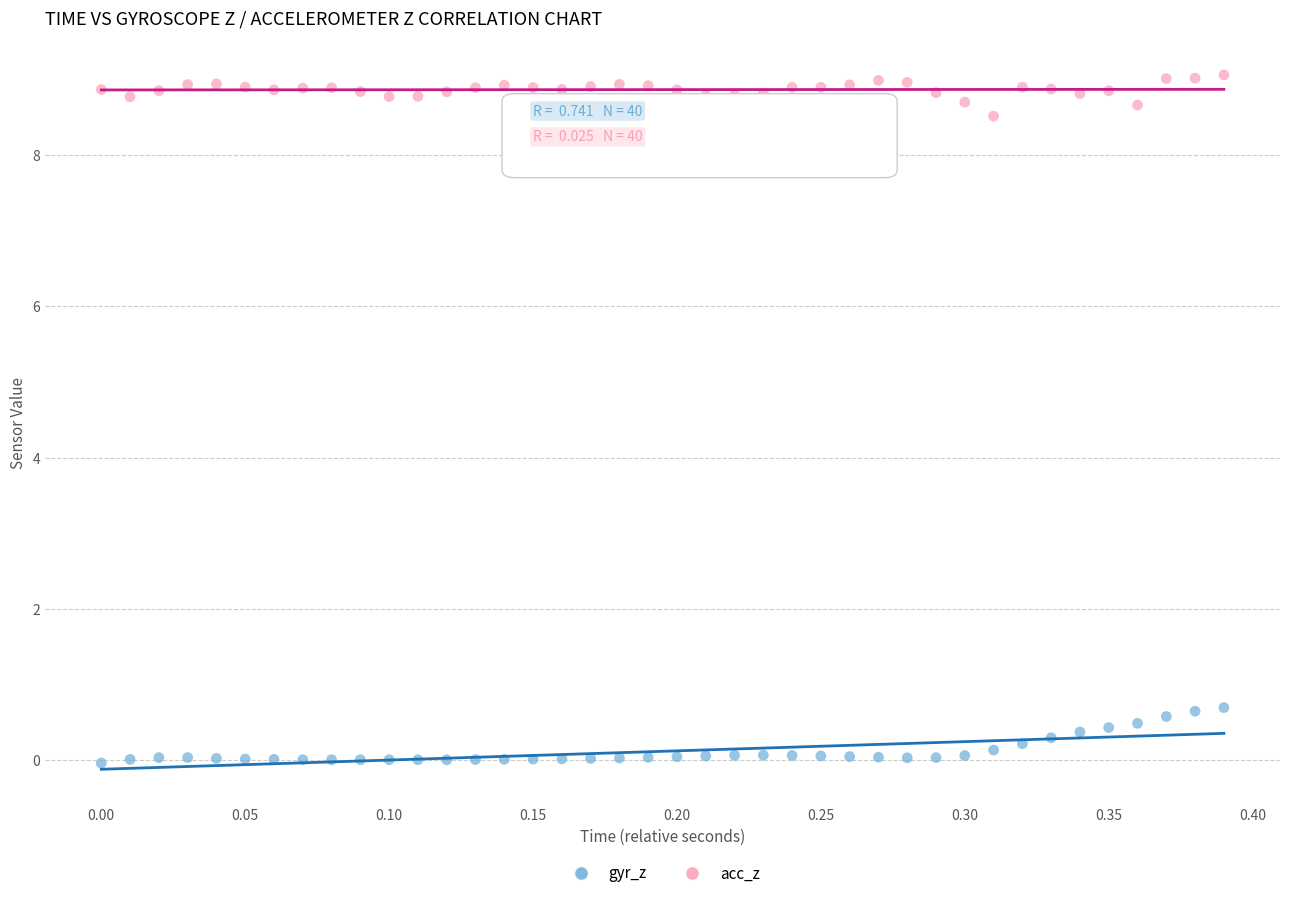

In the acc_z series, what Y value is closest to 8?

8.5